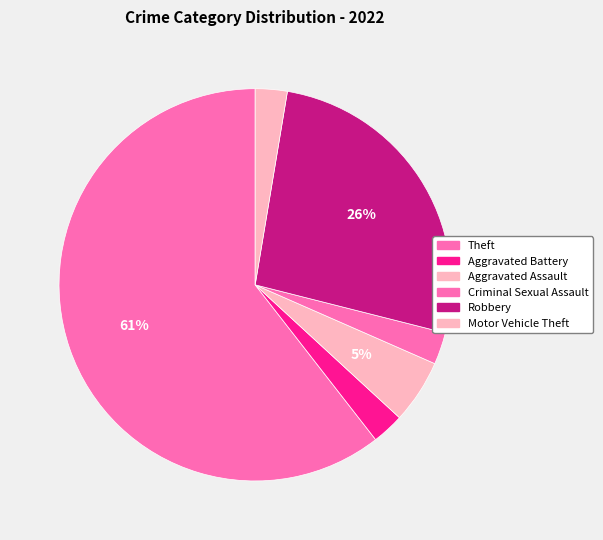

How many slices are in this pie chart?

6